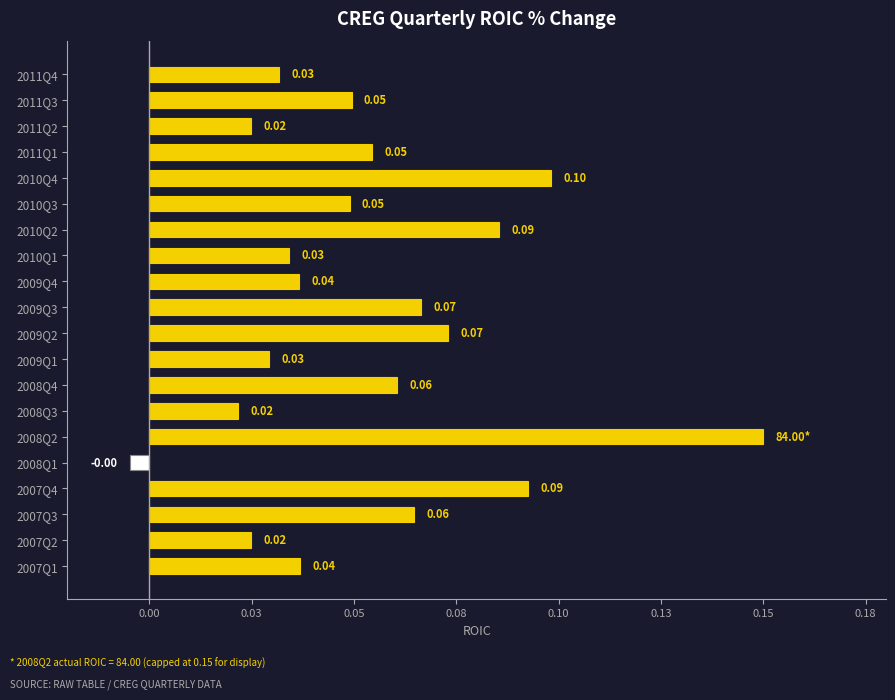

Which category has the lowest value across all series?

2008Q1